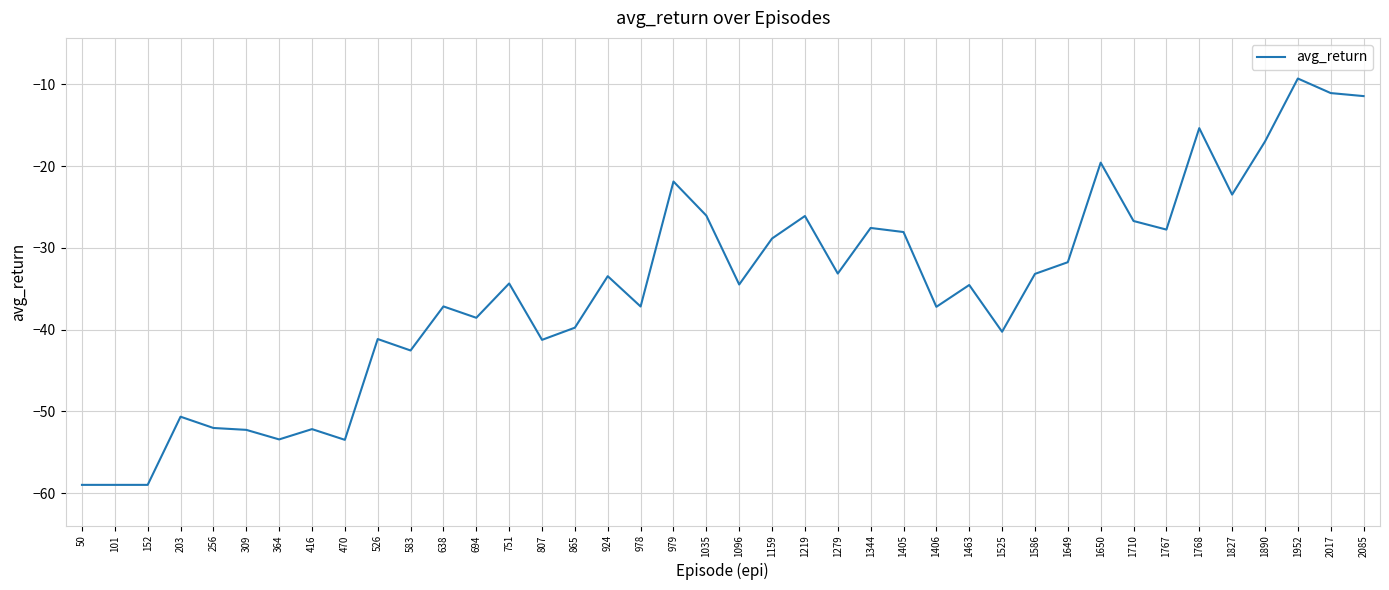

What is the smallest value displayed?

-59.0